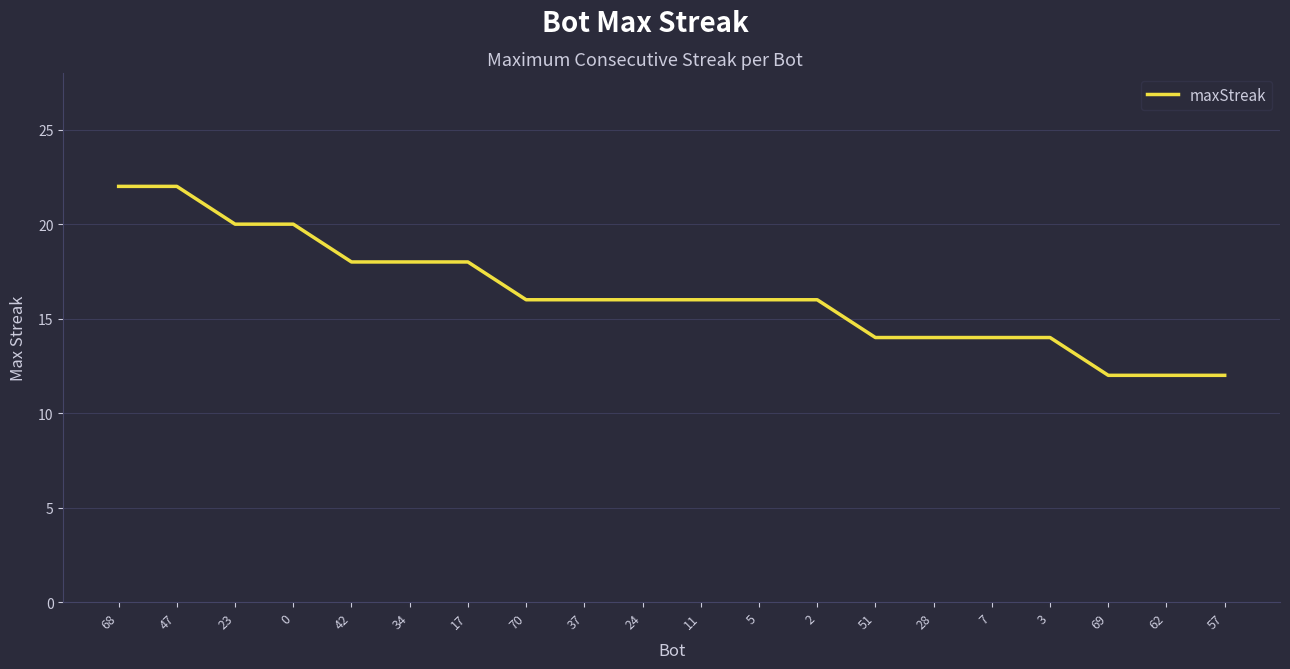

What is the minimum value shown in the chart?

12